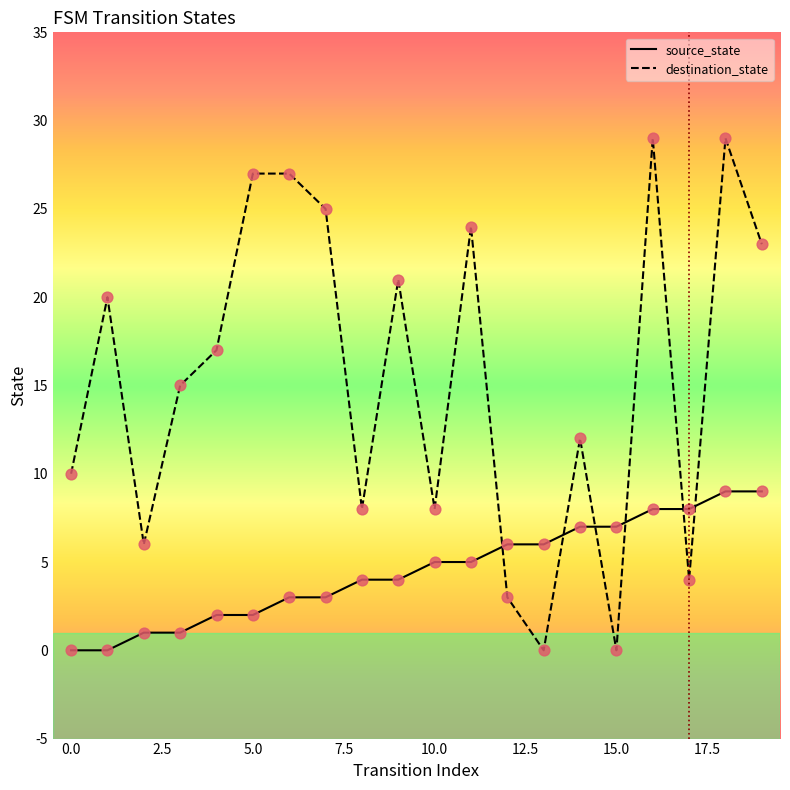

Which series reaches the maximum Y coordinate?

destination_state